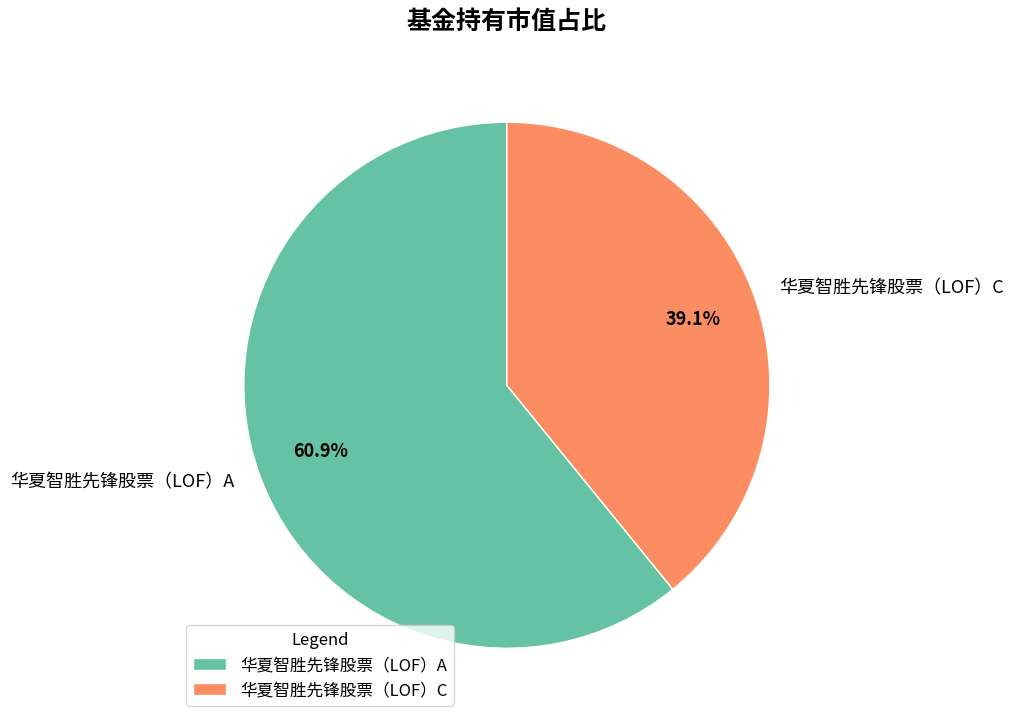

To the nearest percent, what is the average slice percentage?

50%